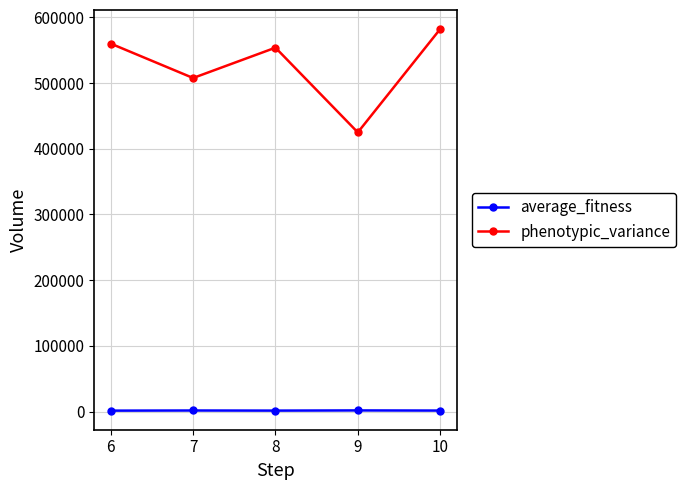

At which category is the sum across all series the highest?

10